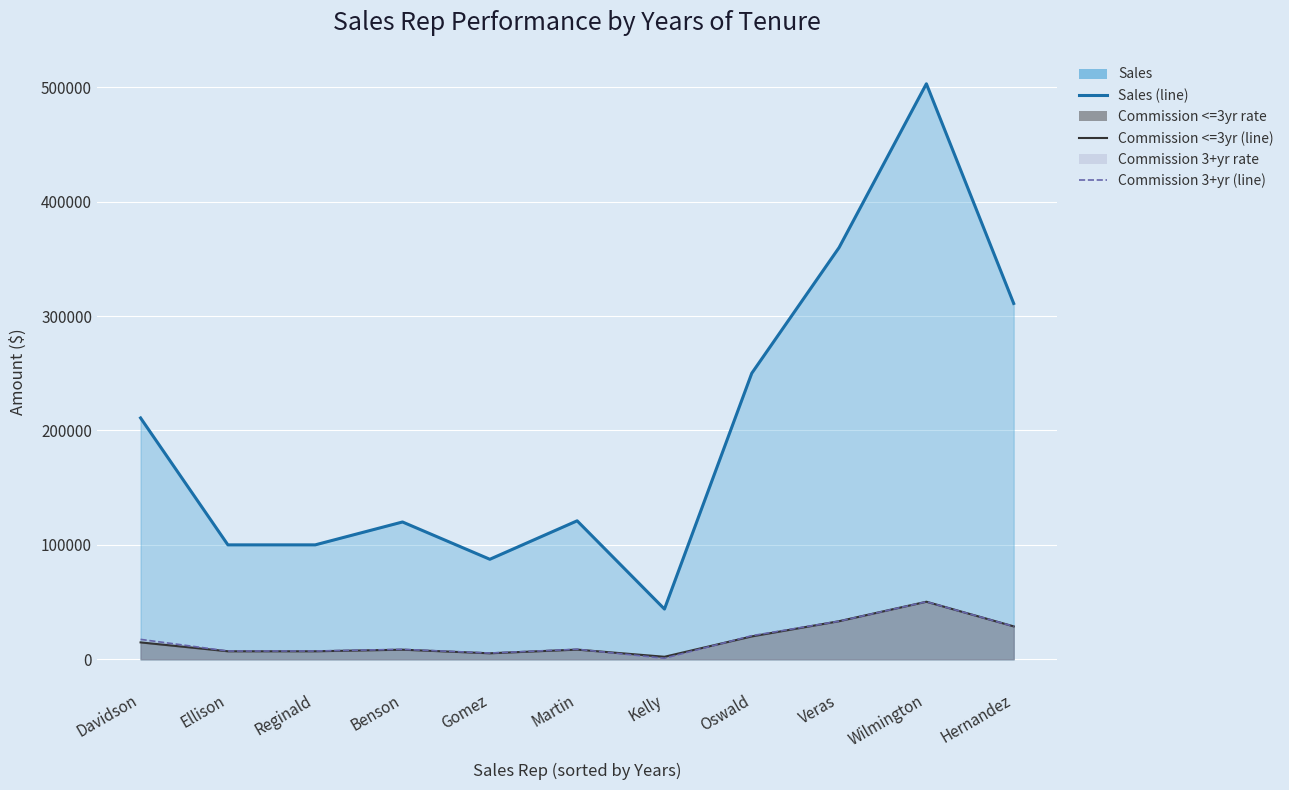

How many data points in Commission 3+yr (line) are less than 8774?

5